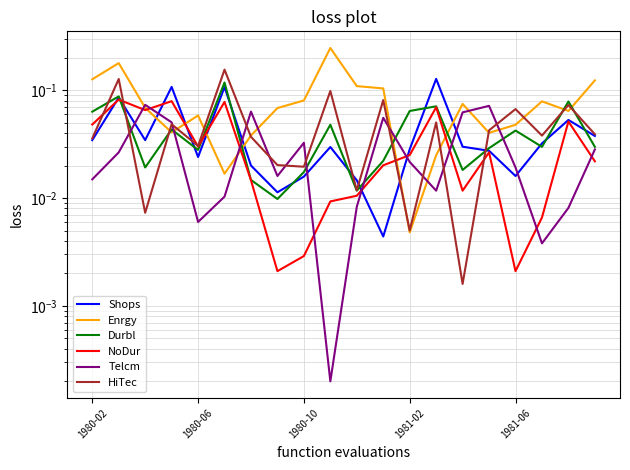

What is the sum of the Enrgy values at 5 and 10?

0.1